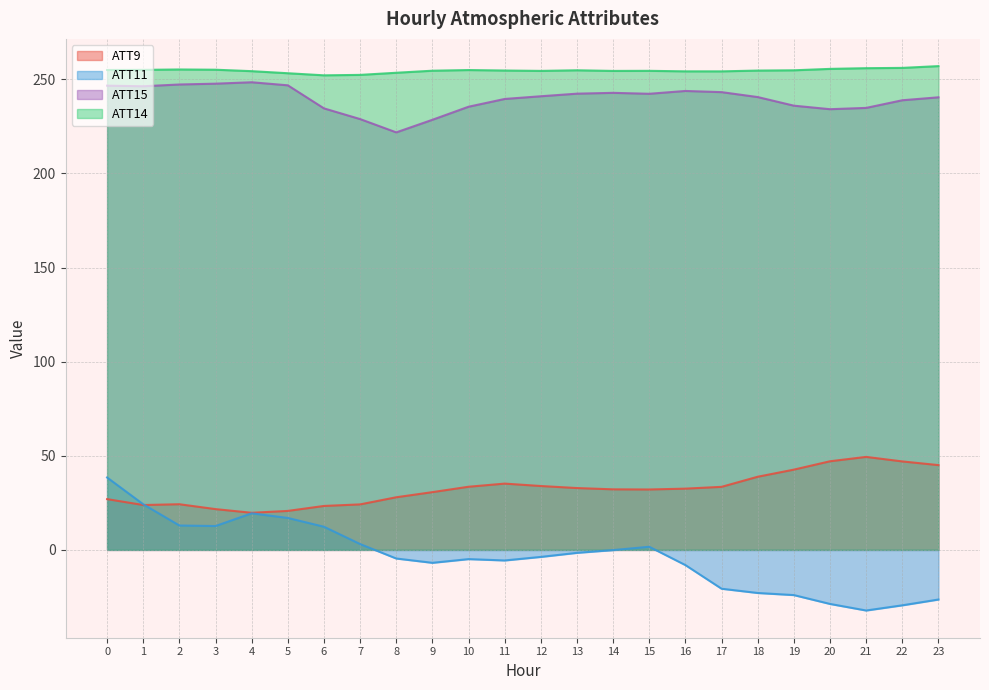

The ATT14 series shows 101.7 at 15. True or false?

False